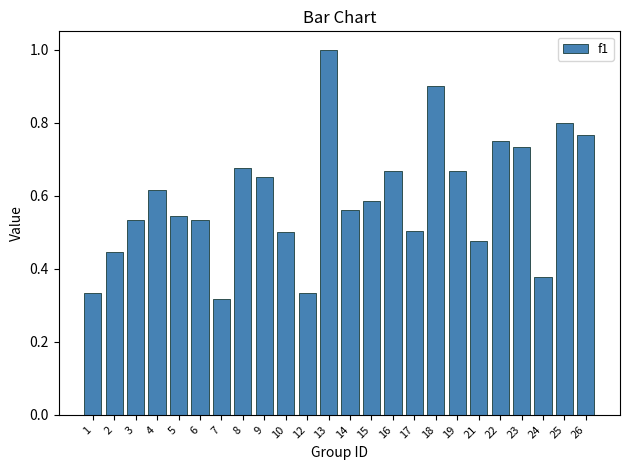

What is the value of the 12th bar from the left?

1.0